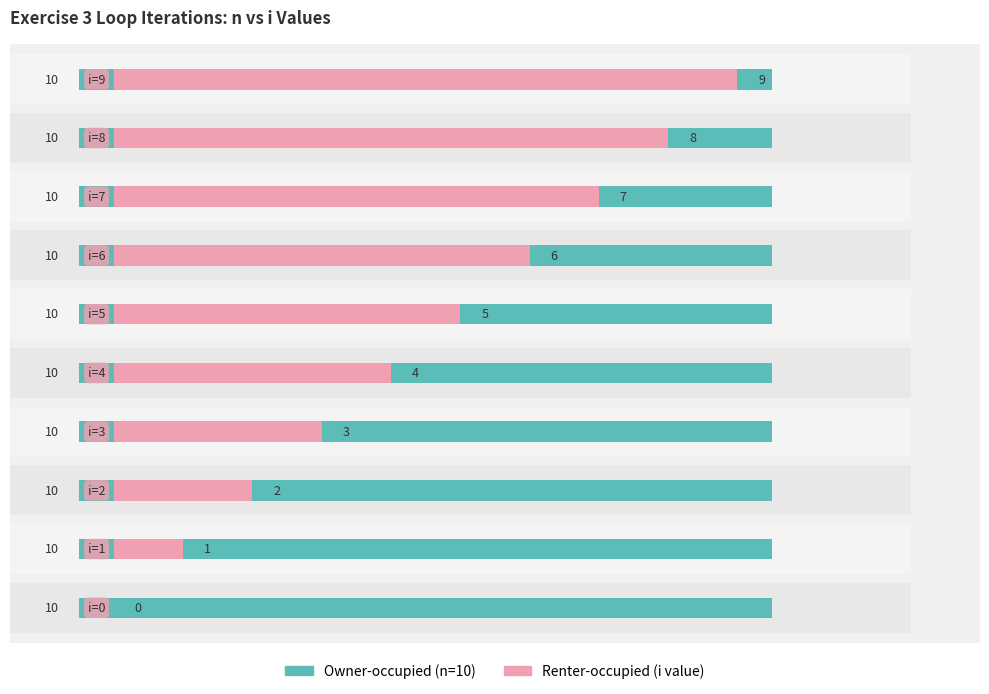

How many bars are there in each group?

2